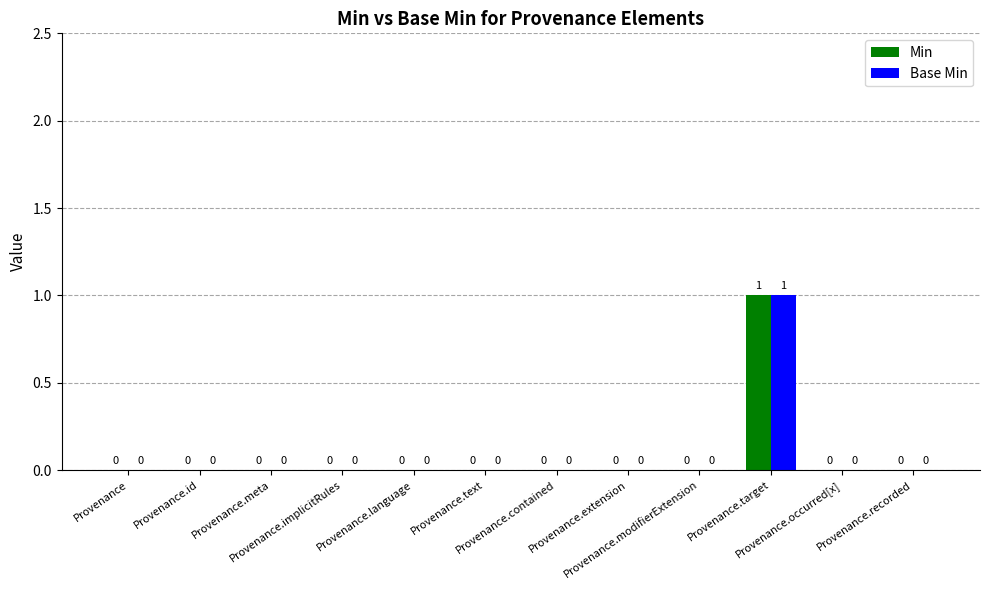

The value of Min at Provenance is 0. True or false?

True